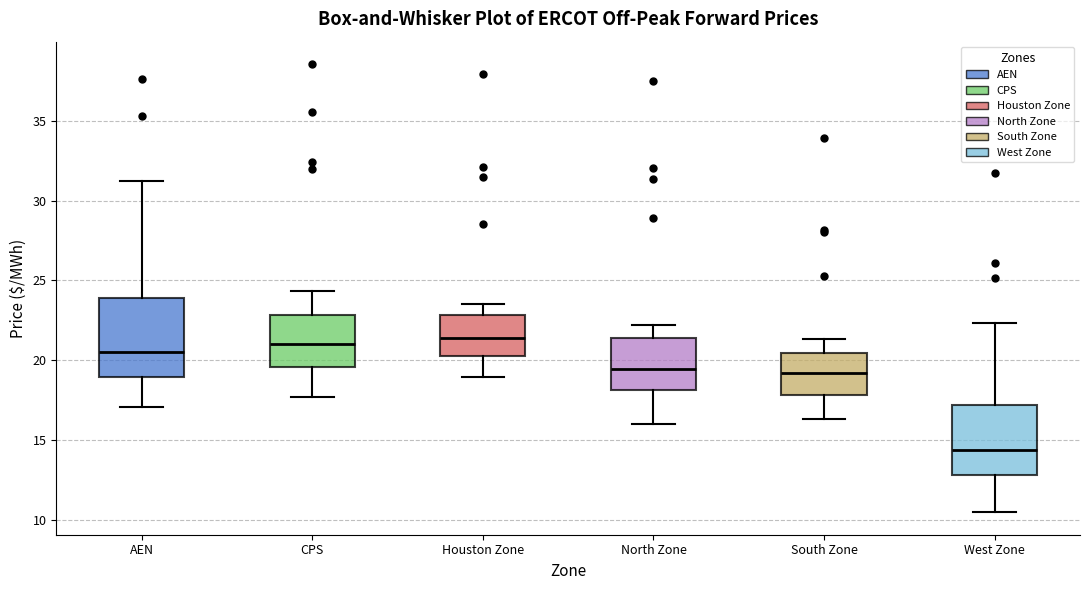

Reading left to right, read every box against the y-axis: the position of its median line, the range the box covers, and the ends of its whiskers. The values are not printed on the chart, so give them approximately, as read against the axis.

AEN: median 20.5, box 19.0 to 24.0, whiskers 17.0 to 31.0
CPS: median 21.0, box 19.5 to 23.0, whiskers 17.5 to 24.5
Houston Zone: median 21.5, box 20.5 to 23.0, whiskers 19.0 to 23.5
North Zone: median 19.5, box 18.0 to 21.5, whiskers 16.0 to 22.0
South Zone: median 19.0, box 18.0 to 20.5, whiskers 16.5 to 21.5
West Zone: median 14.5, box 13.0 to 17.0, whiskers 10.5 to 22.5